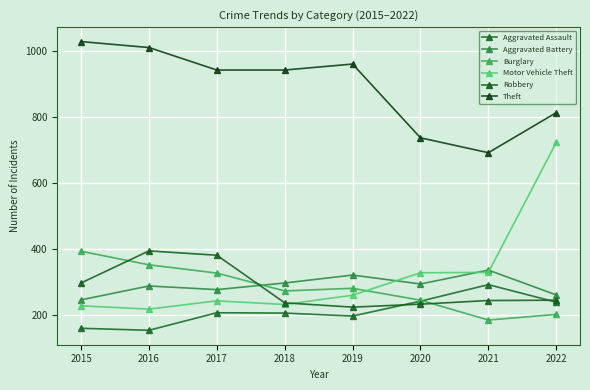

What are all the series names shown in the legend?

Aggravated Assault, Aggravated Battery, Burglary, Motor Vehicle Theft, Robbery, Theft